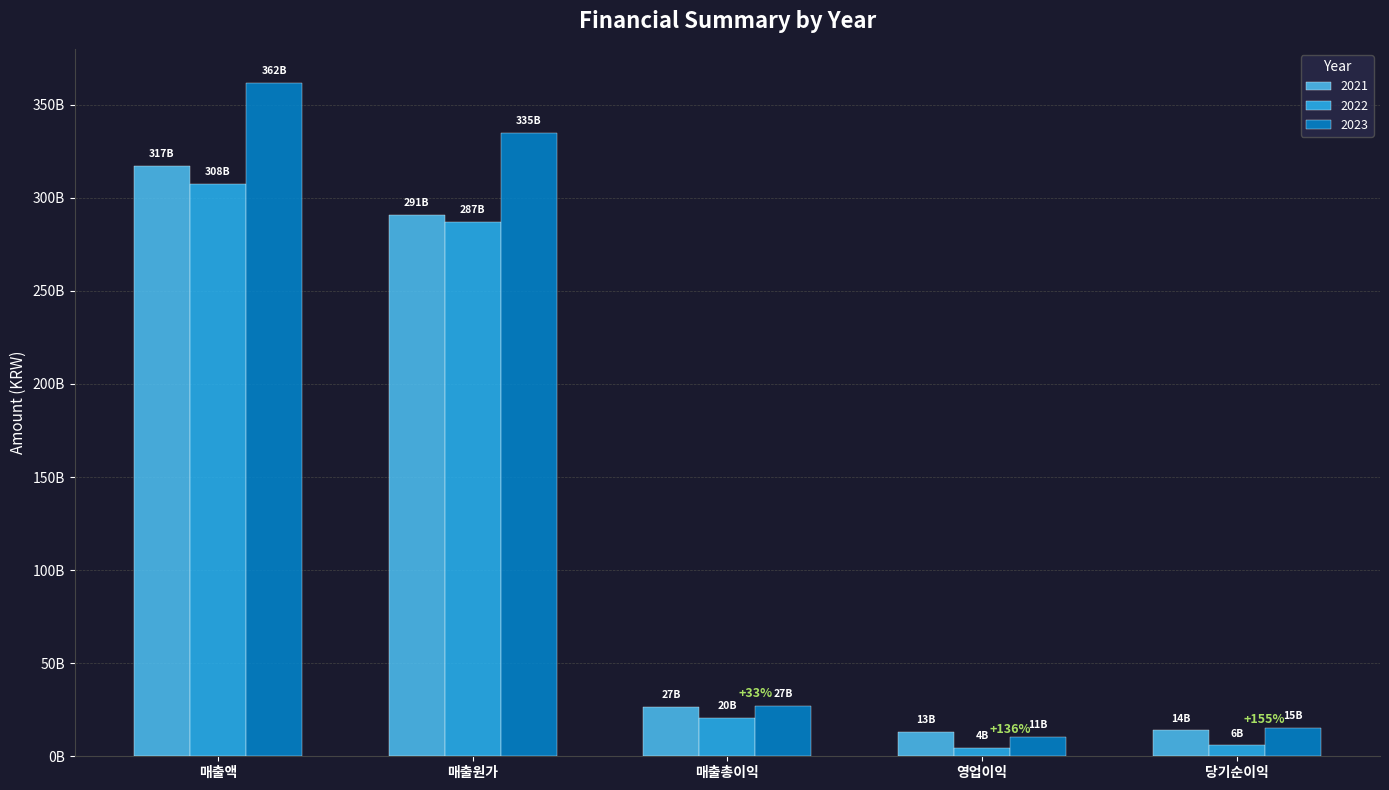

Is it true that 2022 equals 33247650488 at 매출총이익?

False